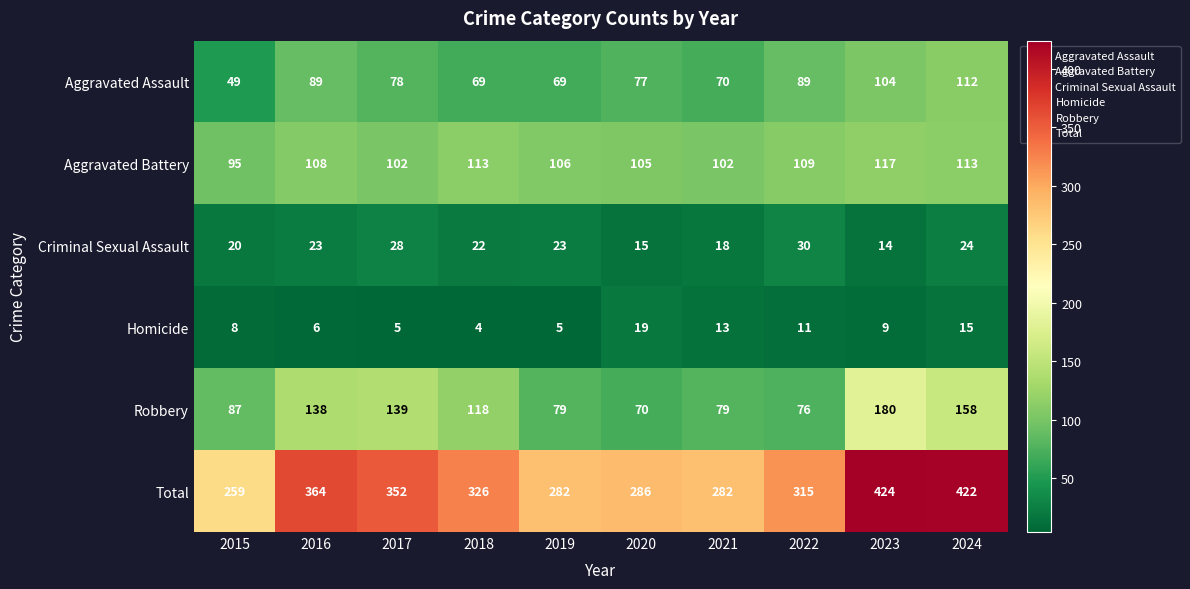

Count the number of data series in this chart.

6